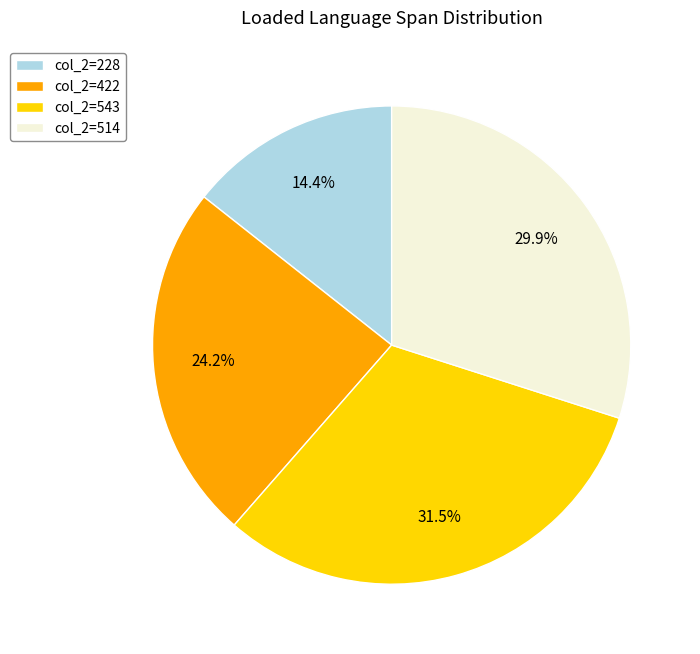

Which category has the smallest portion of the pie?

col_2=228